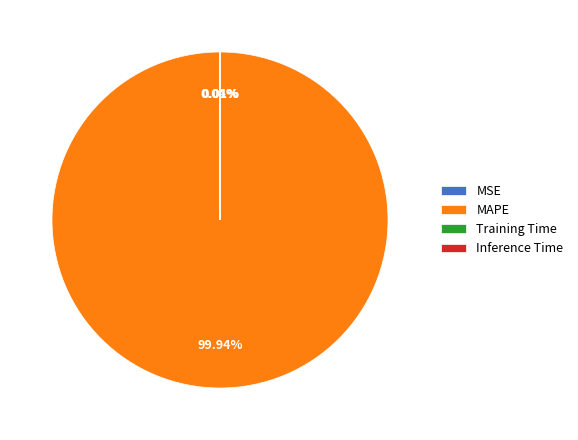

Is MAPE the majority of the pie?

Yes